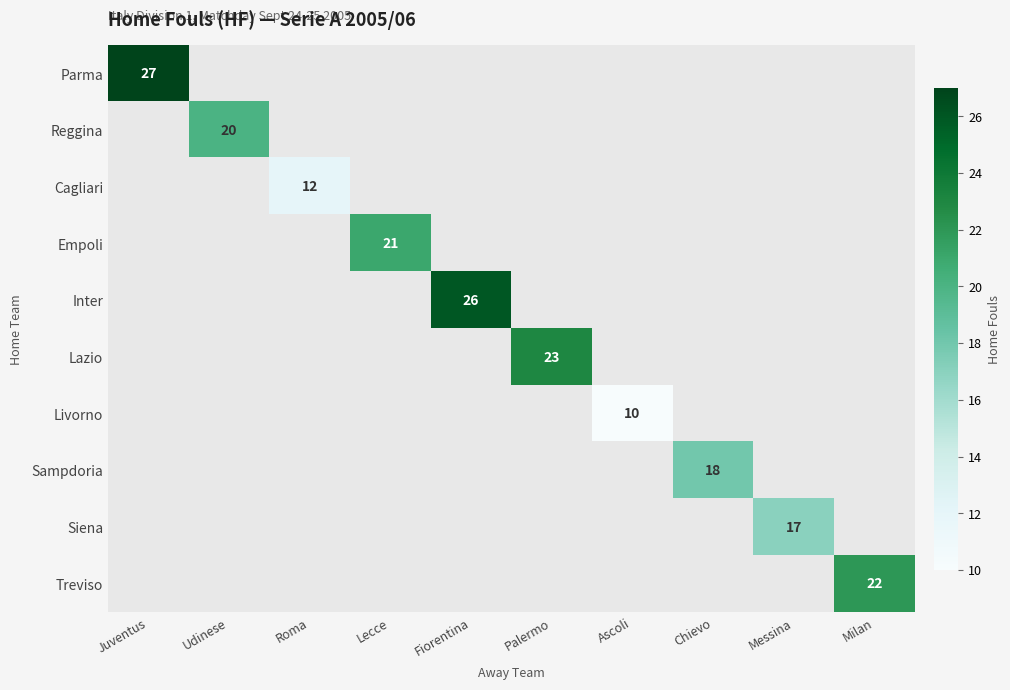

The value of Empoli at Lecce is 21. True or false?

True